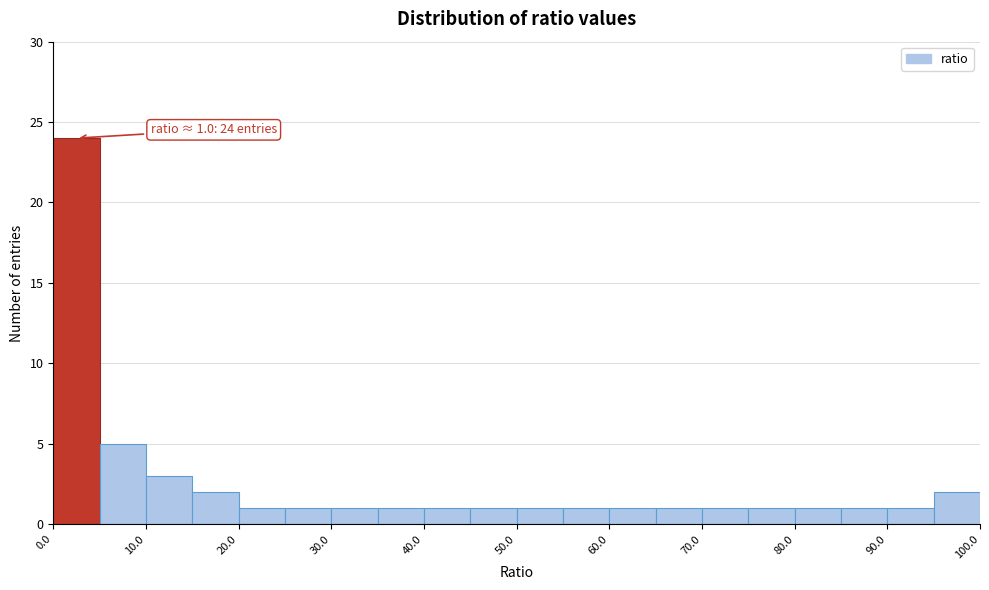

Over which range of the x-axis is the bar tallest?

0 to 5